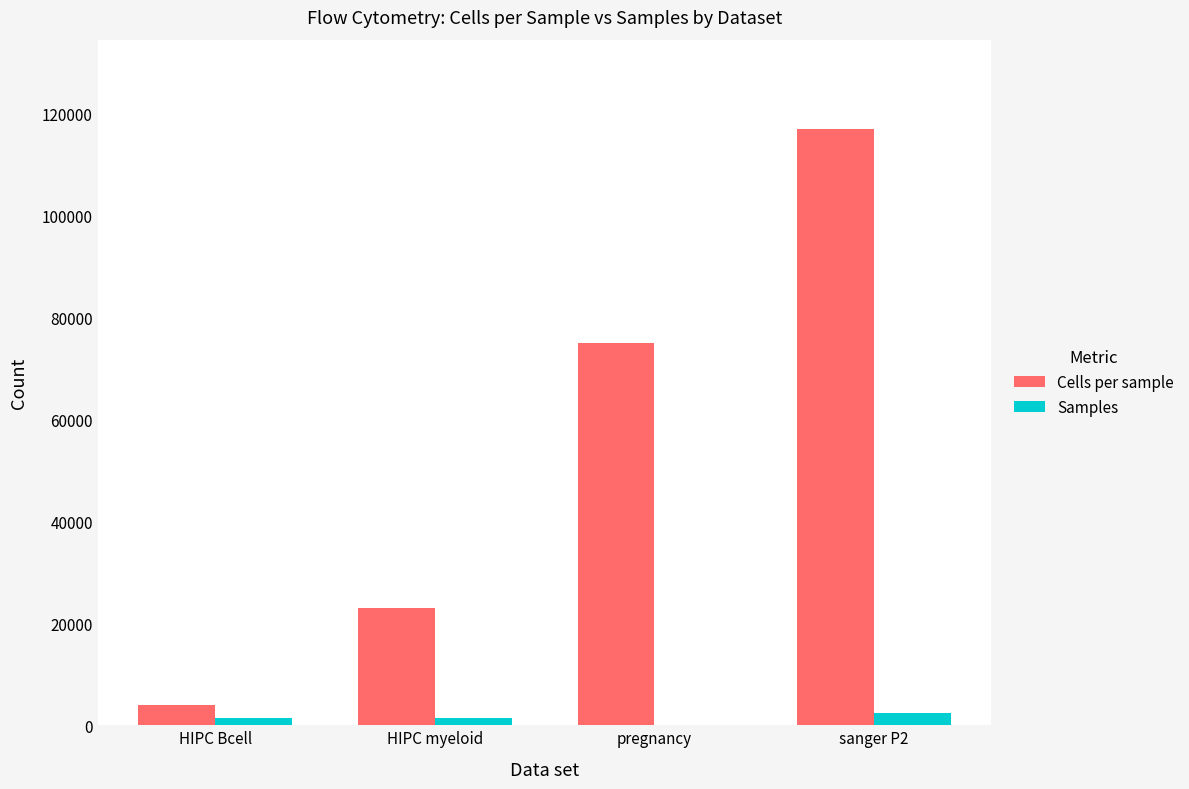

Are the bars horizontal?

No